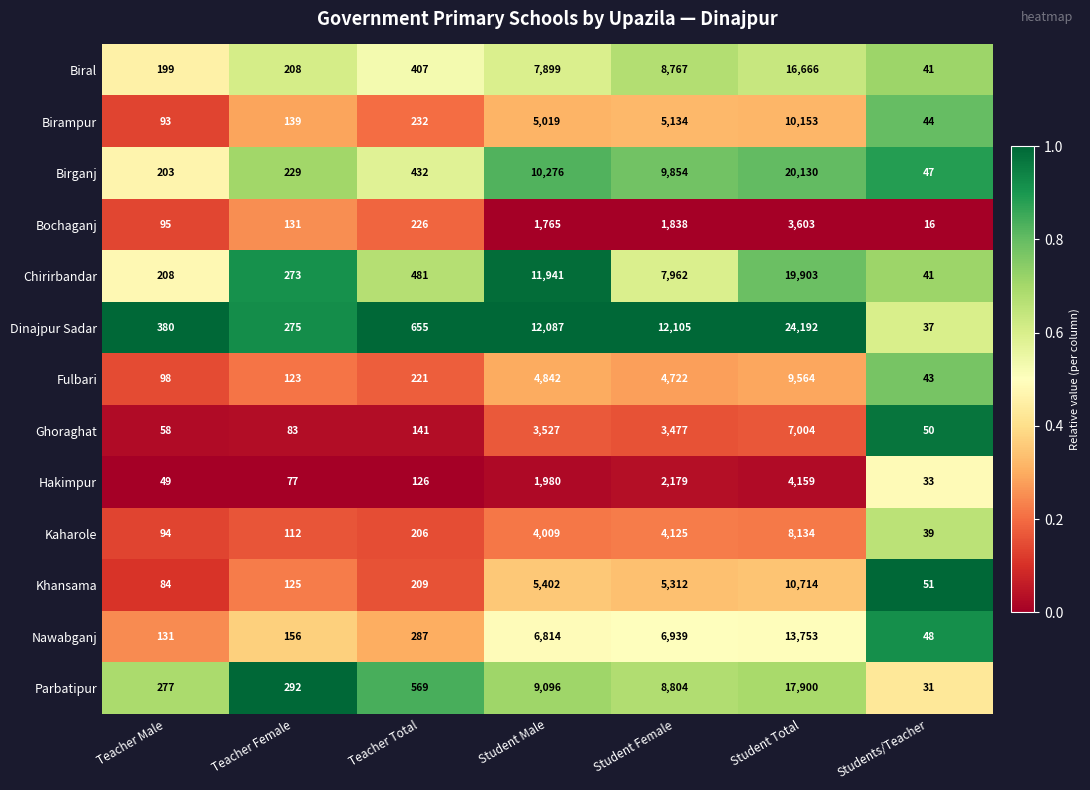

What value does the Ghoraghat series have at Students/Teacher, to the nearest 50?

50